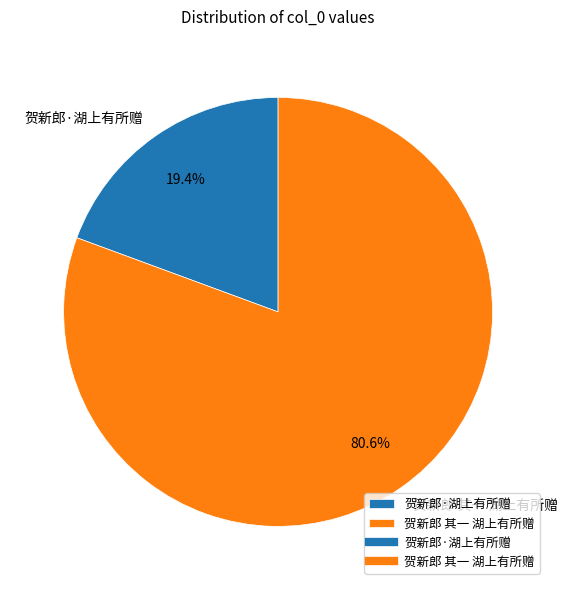

Approximately how many times larger is the value at 贺新郎 其一 湖上有所赠 compared to 贺新郎·湖上有所赠?

4.2